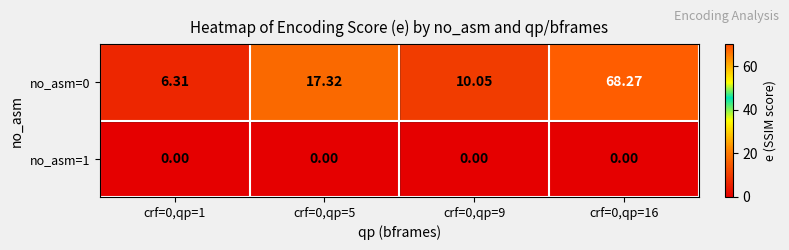

Which series has the widest spread of values?

no_asm=0